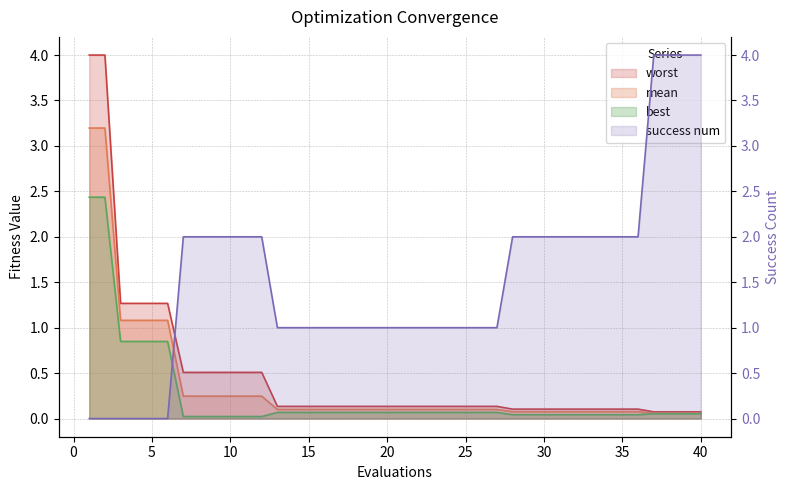

What is the value of the mean point at the 20th from the left?

0.1